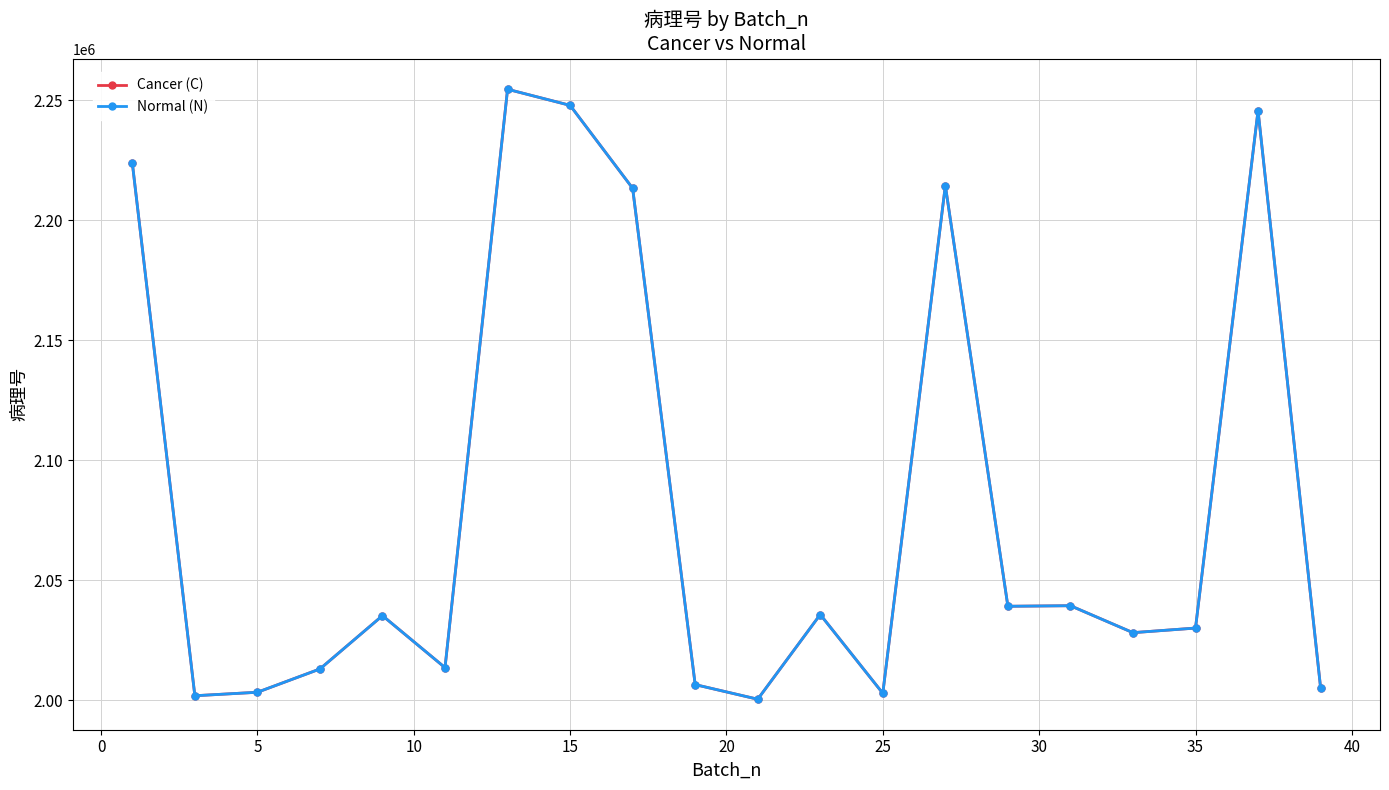

Is this an area chart (filled region under the line)?

No